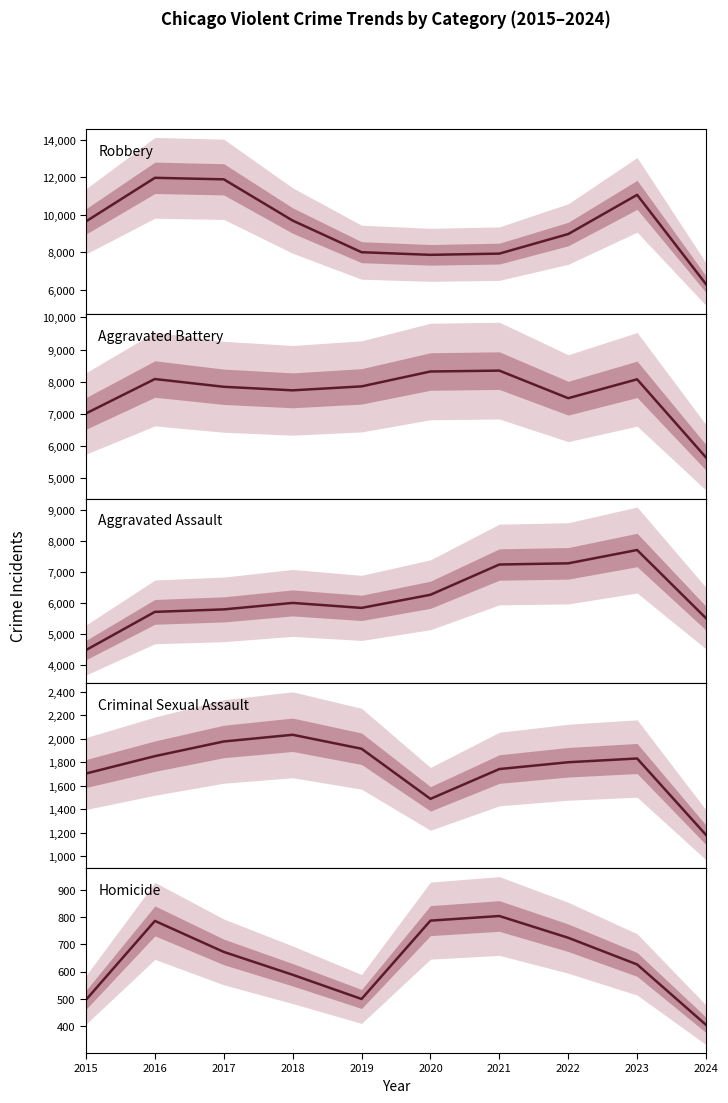

What are all the series names shown in the legend?

Robbery, Aggravated Battery, Aggravated Assault, Criminal Sexual Assault, Homicide